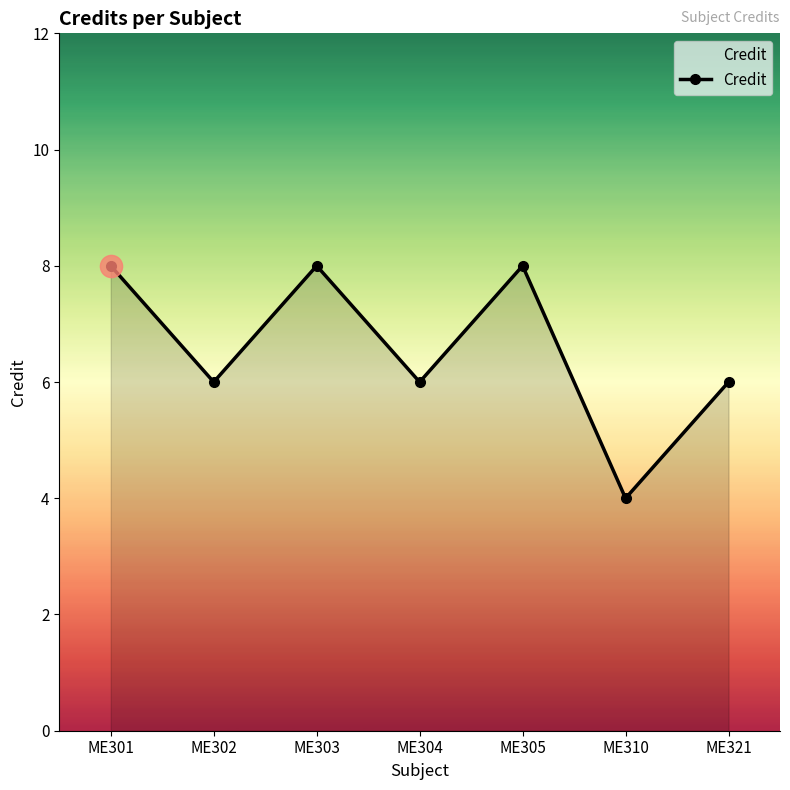

Reading right to left, transcribe all the data shown in this chart.

ME321=6	ME310=4	ME305=8	ME304=6	ME303=8	ME302=6	ME301=8